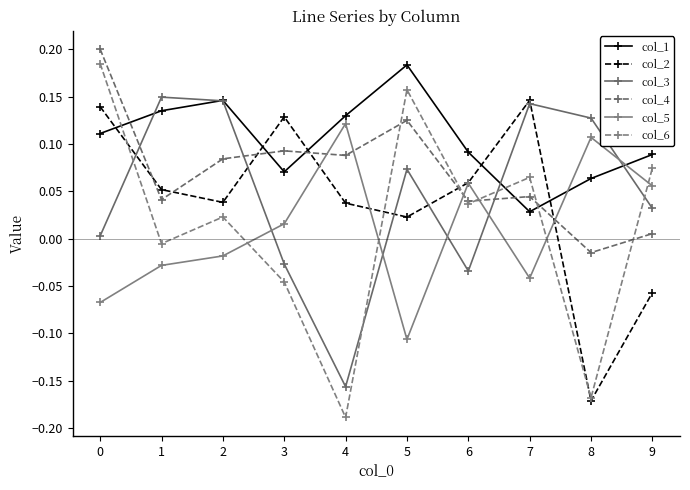

The col_3 series shows -0.0 at 3. True or false?

False